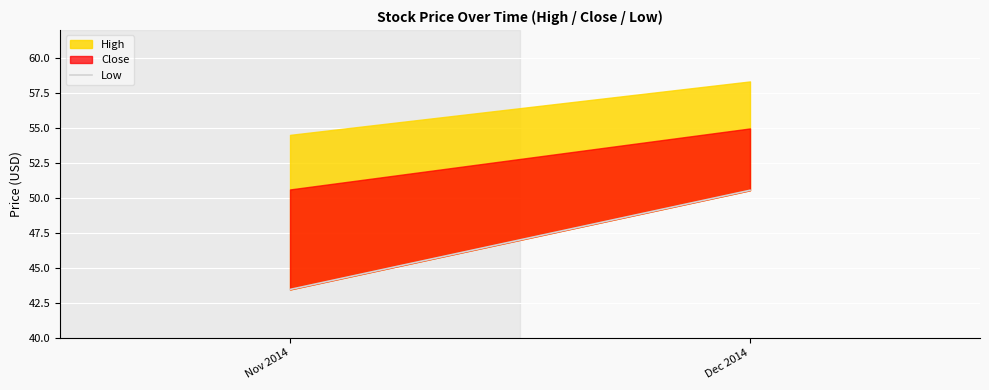

List the labels in order of value, smallest first.

Nov 2014, Dec 2014